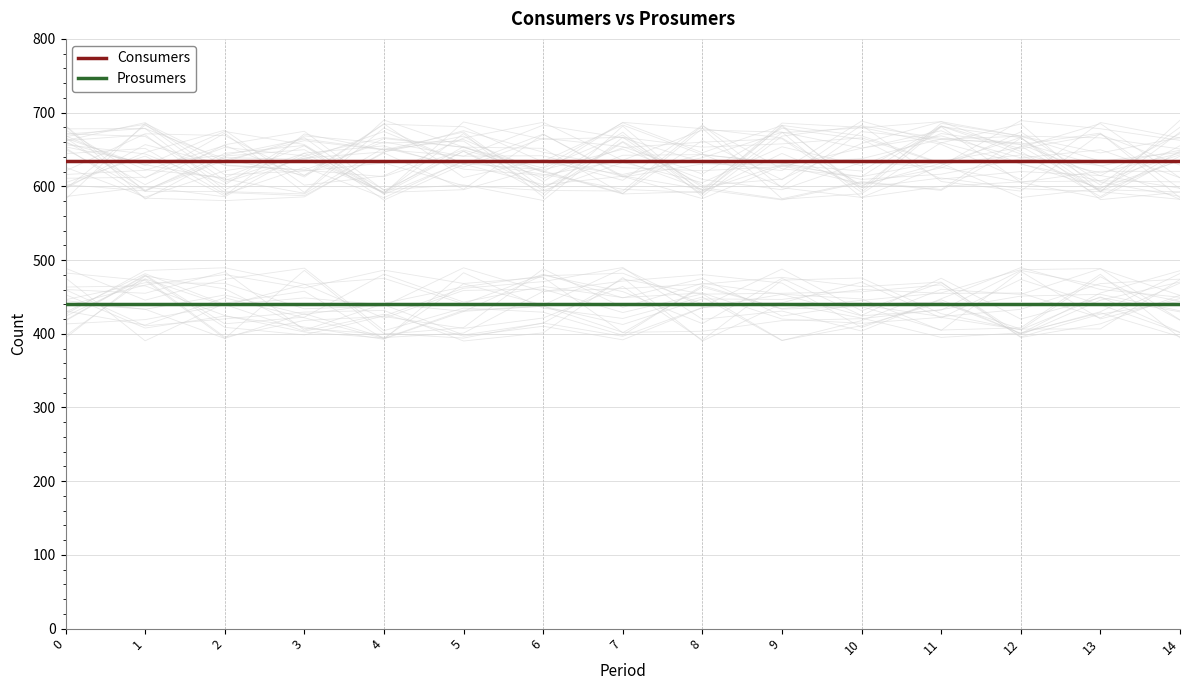

Which series has the largest range (max minus min)?

Consumers